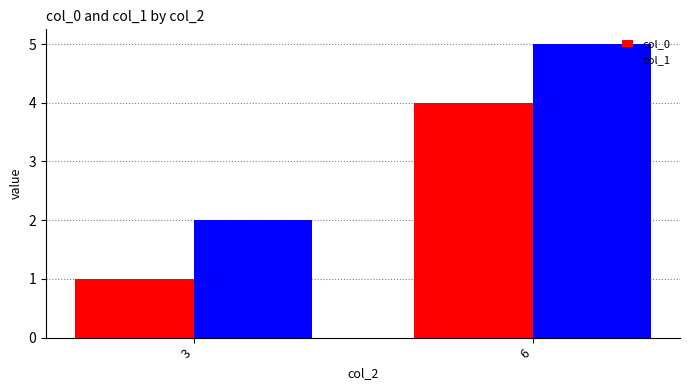

The col_1 series shows 3 at 6. True or false?

False